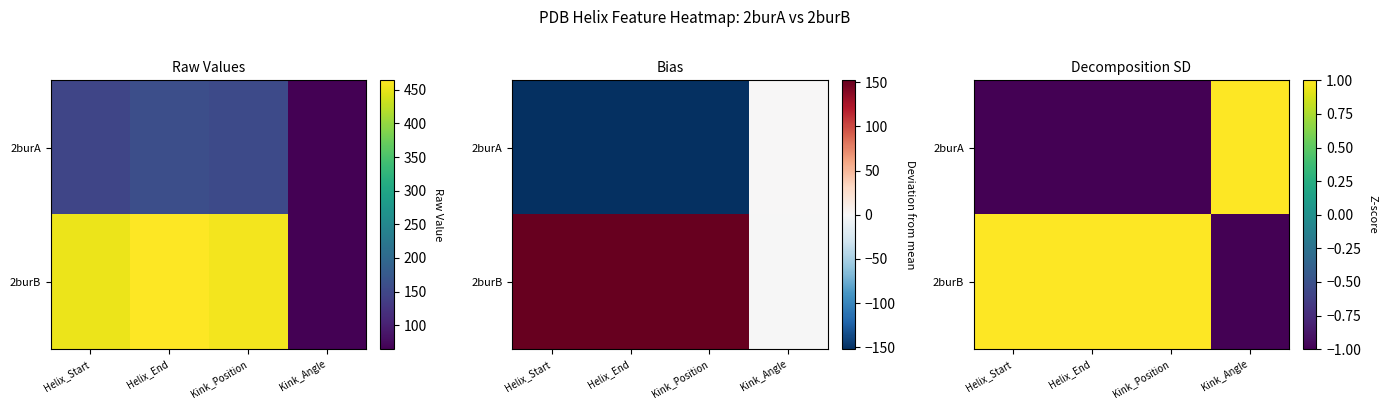

What is the difference between the maximum and minimum values in the 2burA series?

2